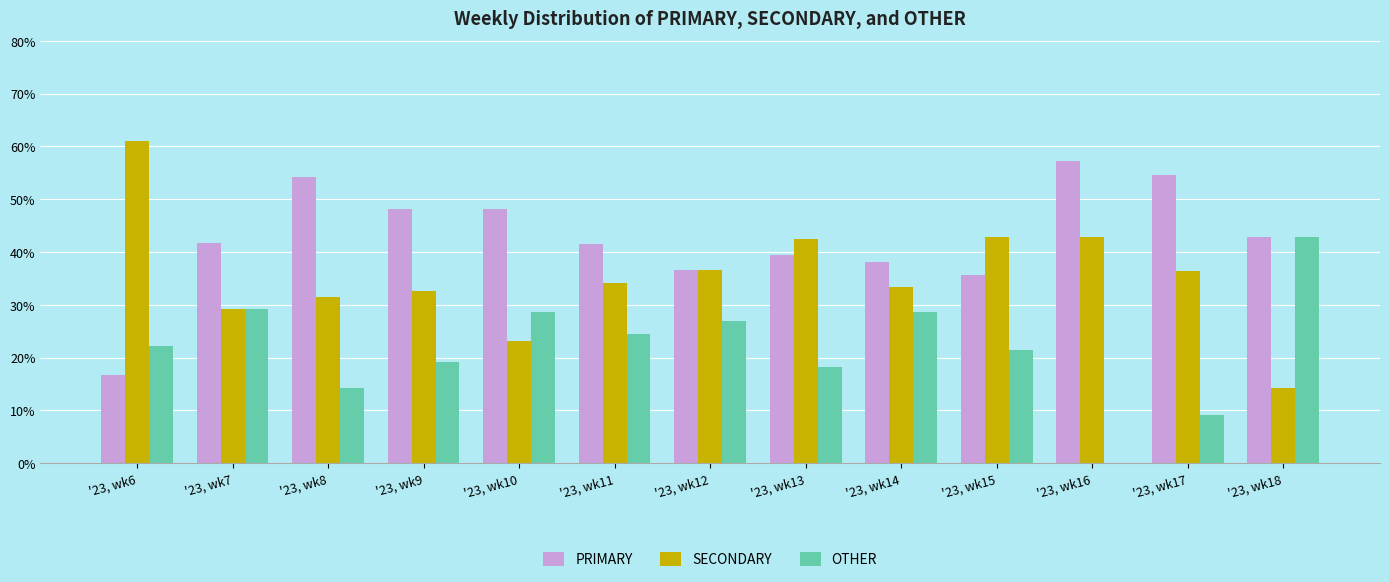

The SECONDARY series shows 42.4 at '23, wk13. True or false?

True